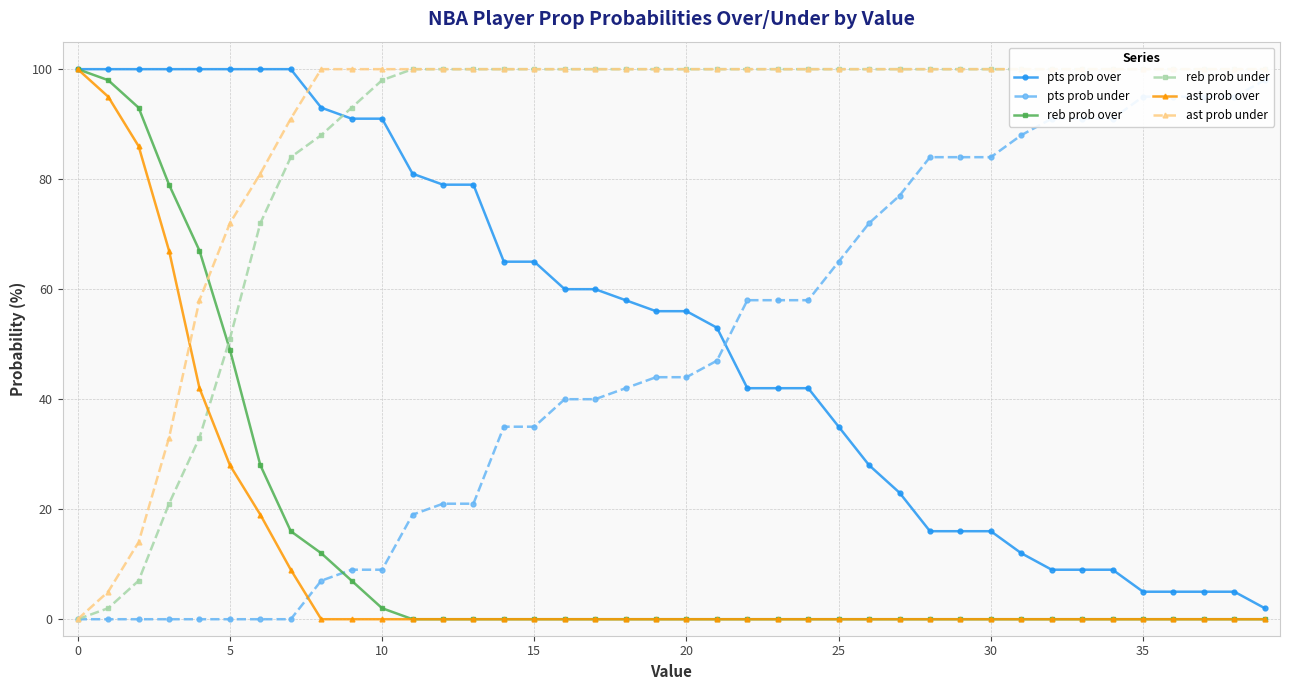

Rank the series at 22 from lowest to highest value.

reb prob over, ast prob over, pts prob over, pts prob under, reb prob under, ast prob under